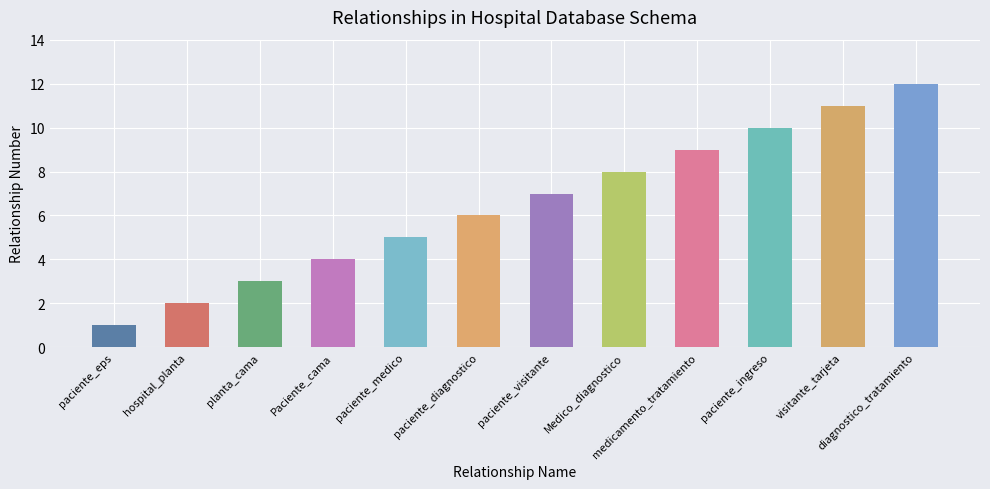

Between hospital_planta and paciente_visitante, which is larger?

paciente_visitante